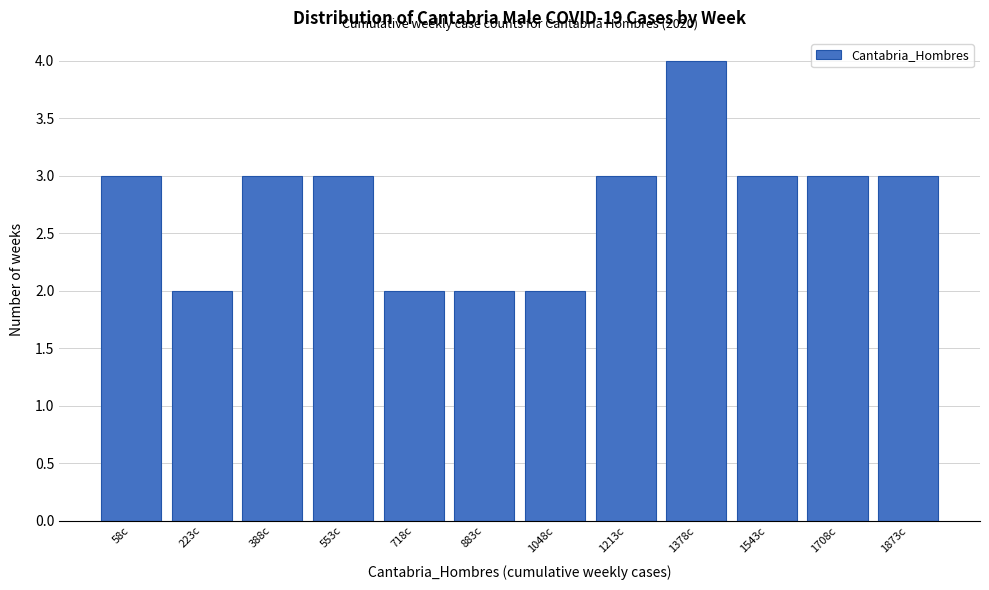

Reading right to left, what are all the values shown in this chart?

3	3	3	4	3	2	2	2	3	3	2	3